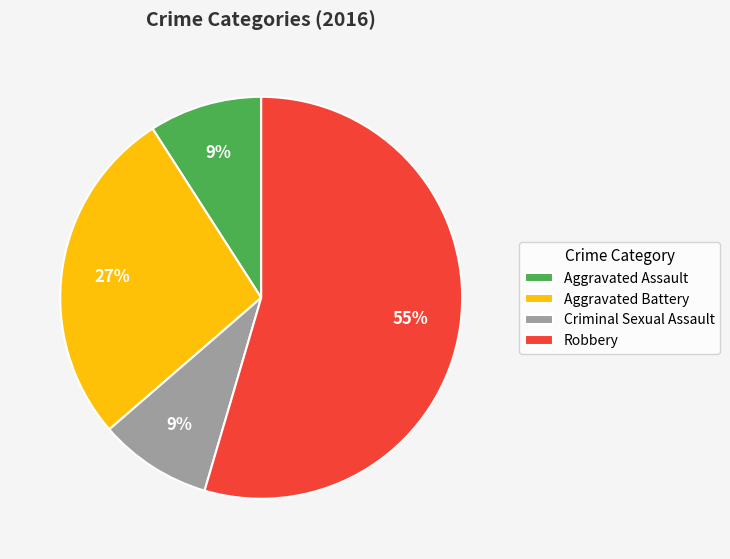

To the nearest percent, what is the difference between the Criminal Sexual Assault and Aggravated Battery slice percentages?

18%